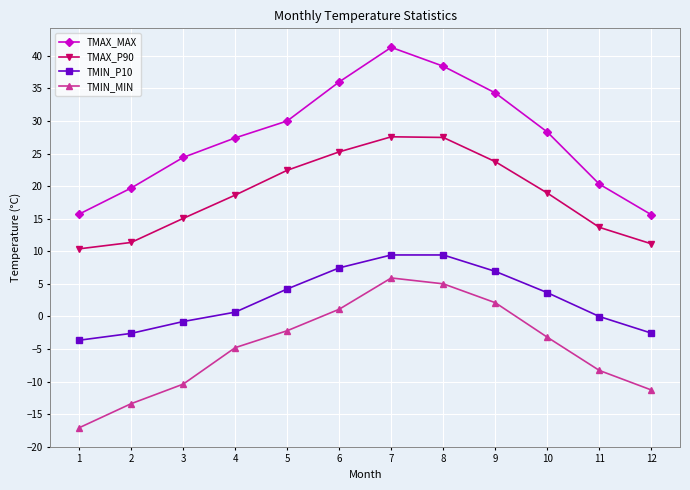

What is the total value across all series at 5?

54.4